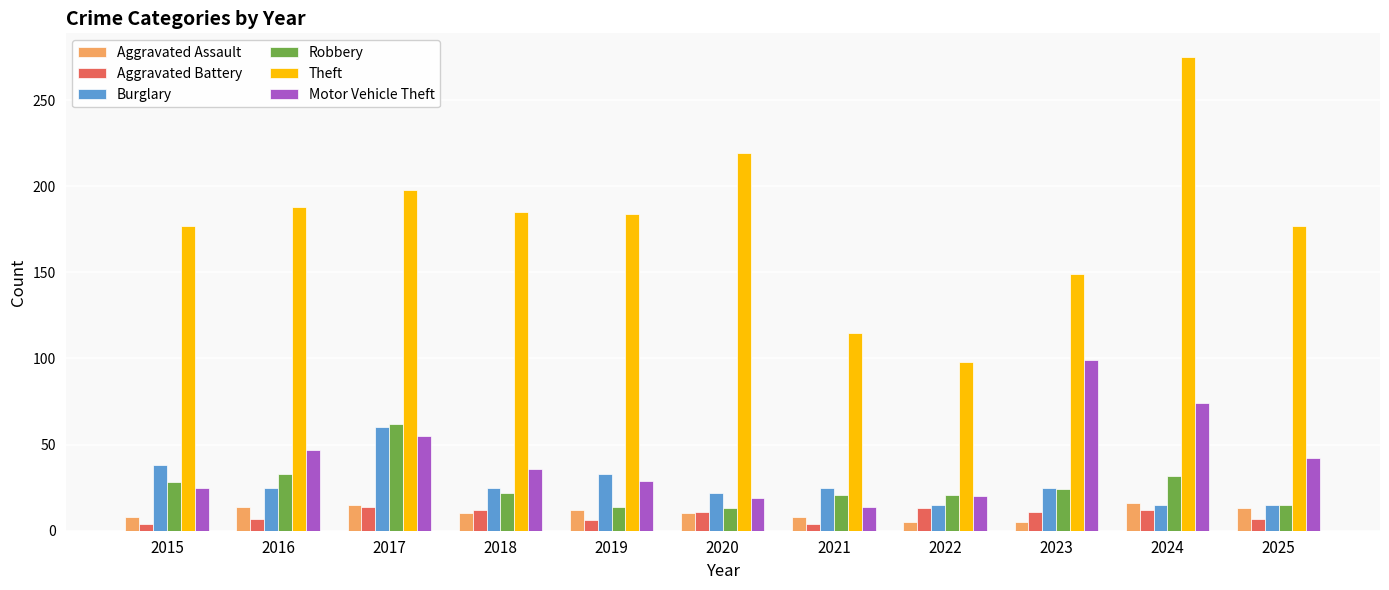

What are all the series names shown in the legend?

Aggravated Assault, Aggravated Battery, Burglary, Robbery, Theft, Motor Vehicle Theft